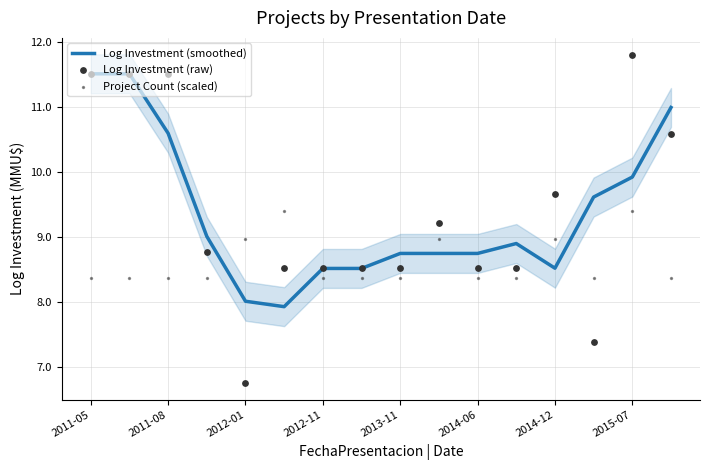

At which category is the sum across all series the highest?

2011-05